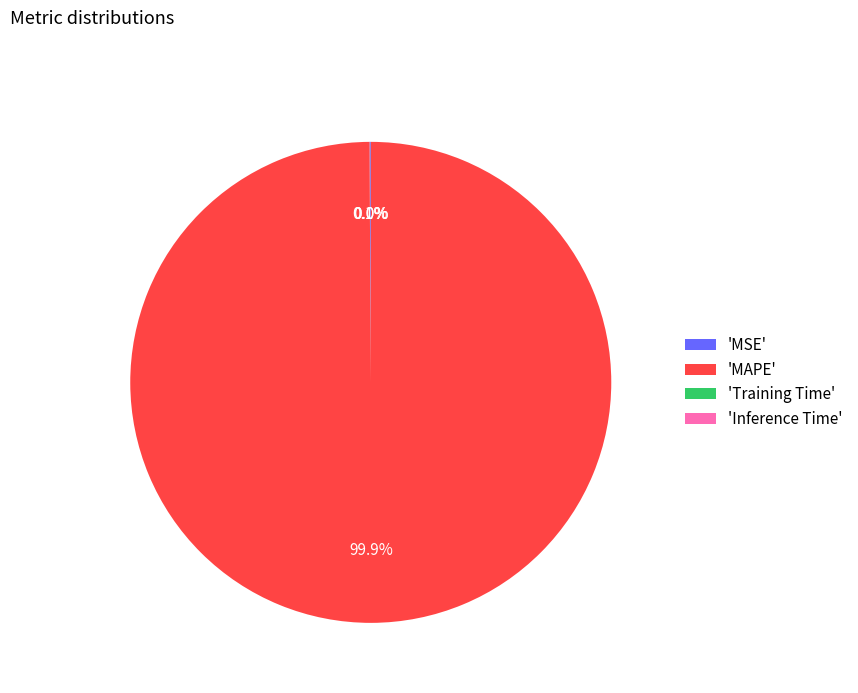

Which category has the biggest portion of the pie?

'MAPE'